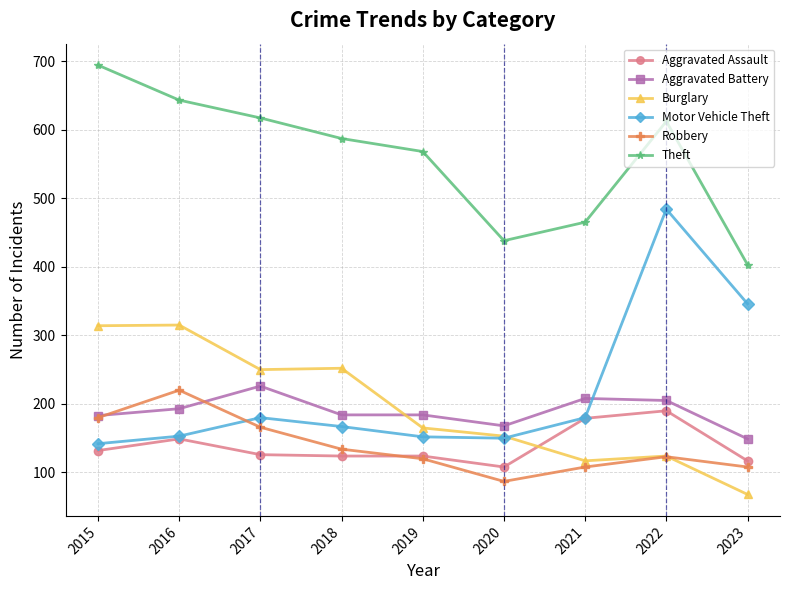

The value of Burglary at 2022 is 85. True or false?

False